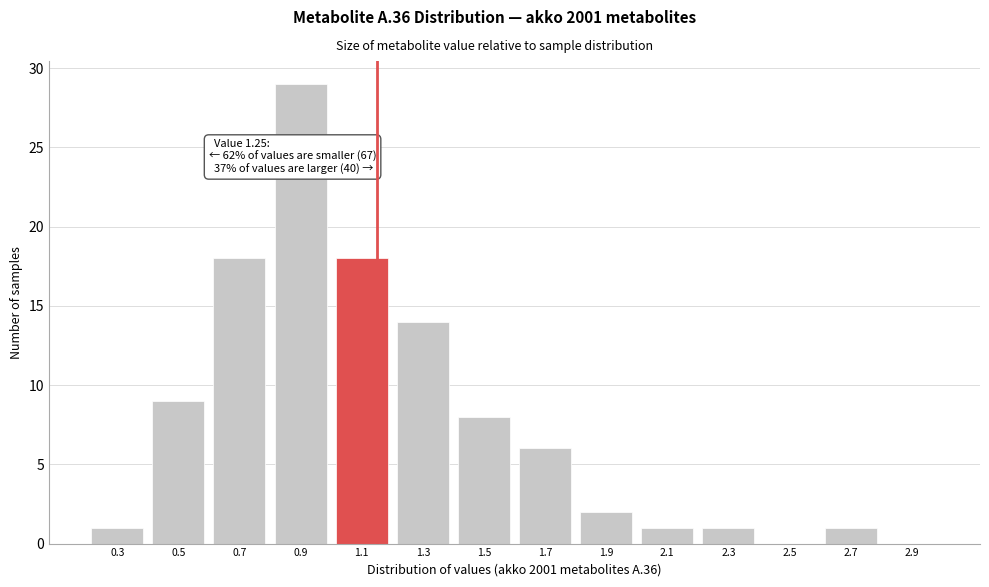

Reading right to left, transcribe all the data shown in this chart.

2.9=0	2.7=1	2.5=0	2.3=1	2.1=1	1.9=2	1.7=6	1.5=8	1.3=14	1.1=18	0.9=29	0.7=18	0.5=9	0.3=1